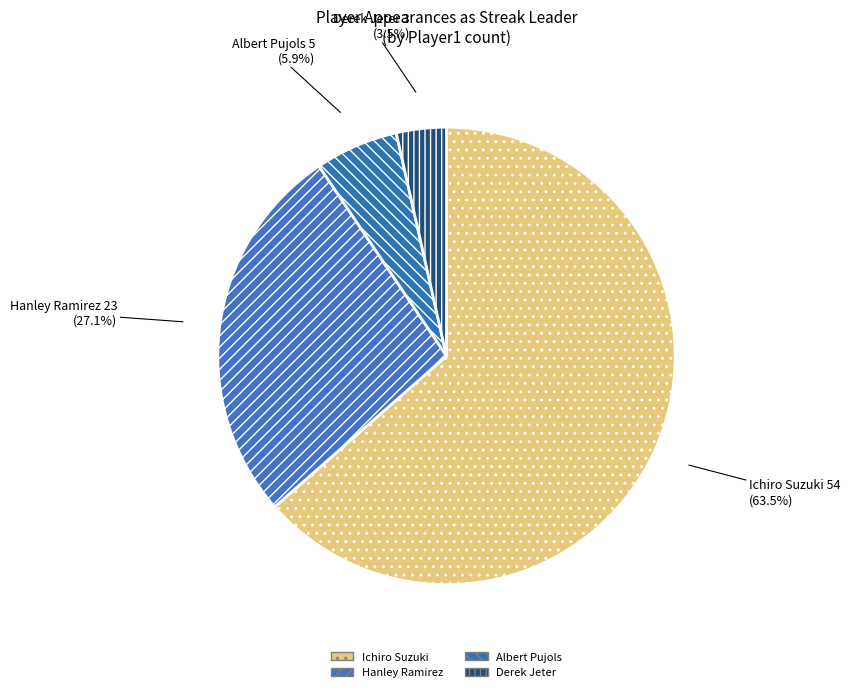

What is the majority slice?

Ichiro Suzuki